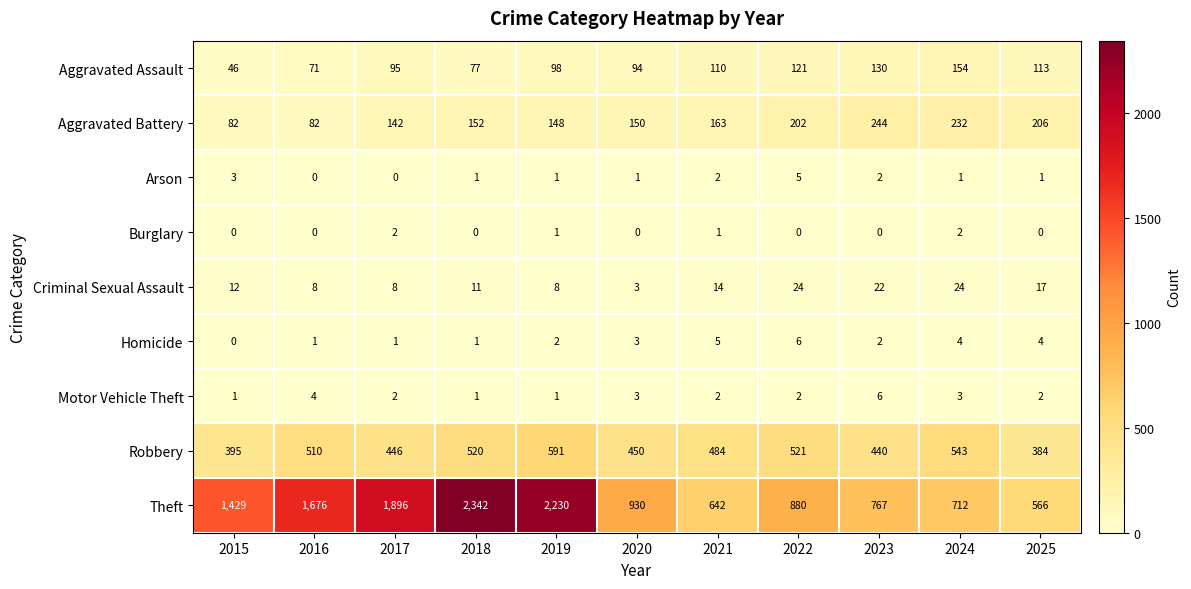

At how many categories does at least one series exceed 2158?

2